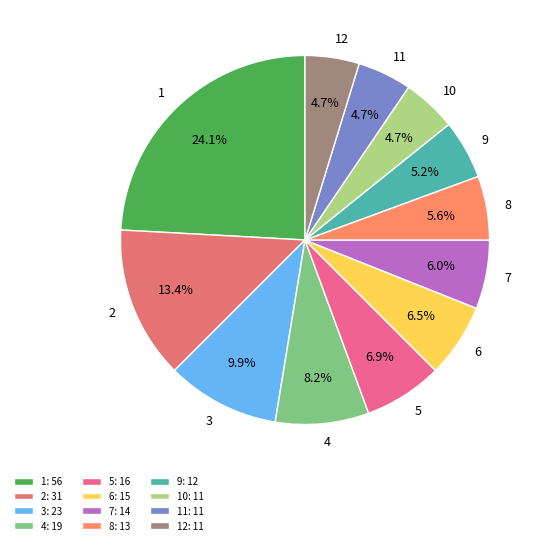

To the nearest percent, what percentage of the pie is 3?

10%